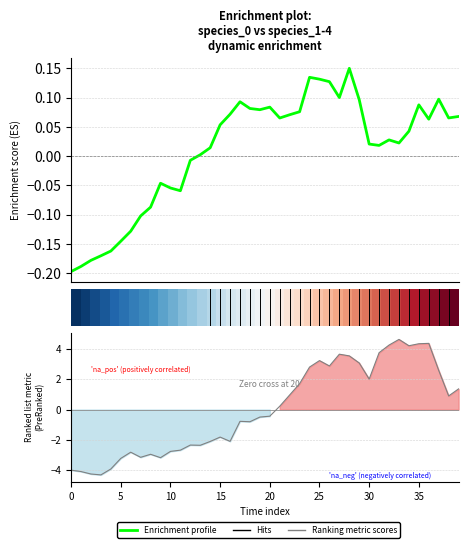

Where is the first local maximum for species_0?

9